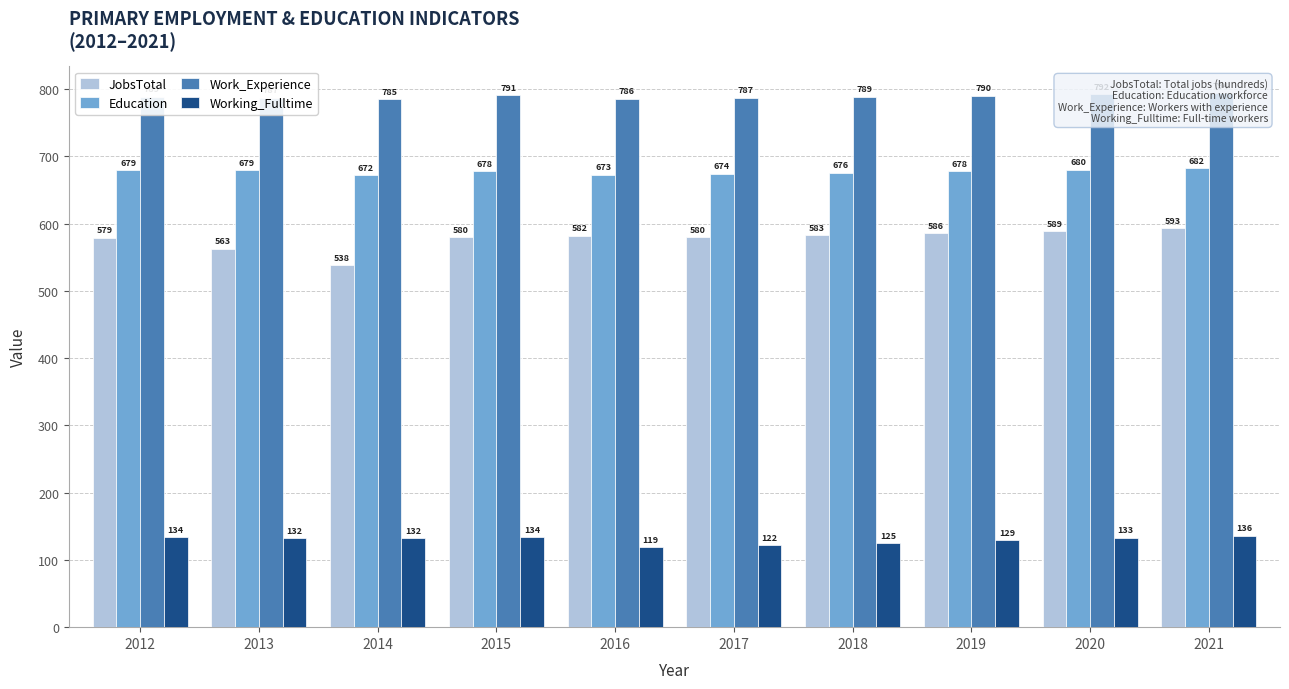

At which label does Working_Fulltime first exceed 132?

2012